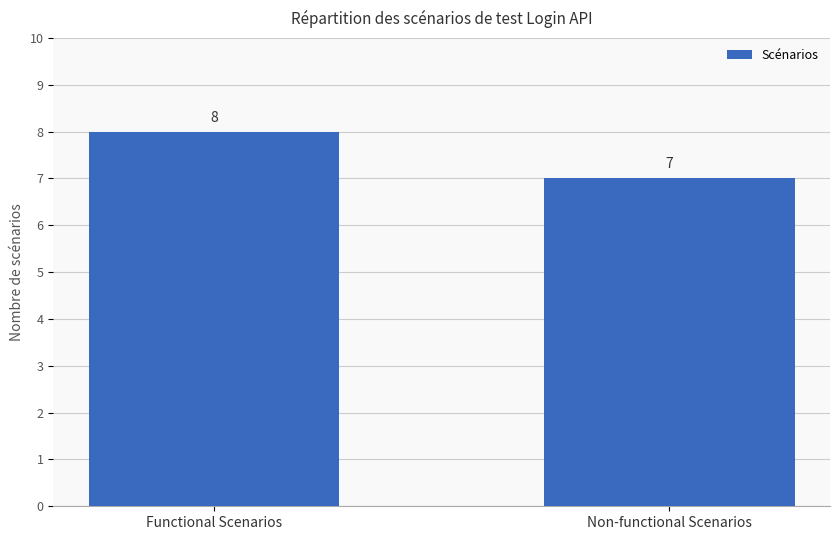

Reading left to right, what are all the values shown in this chart?

Functional Scenarios=8	Non-functional Scenarios=7